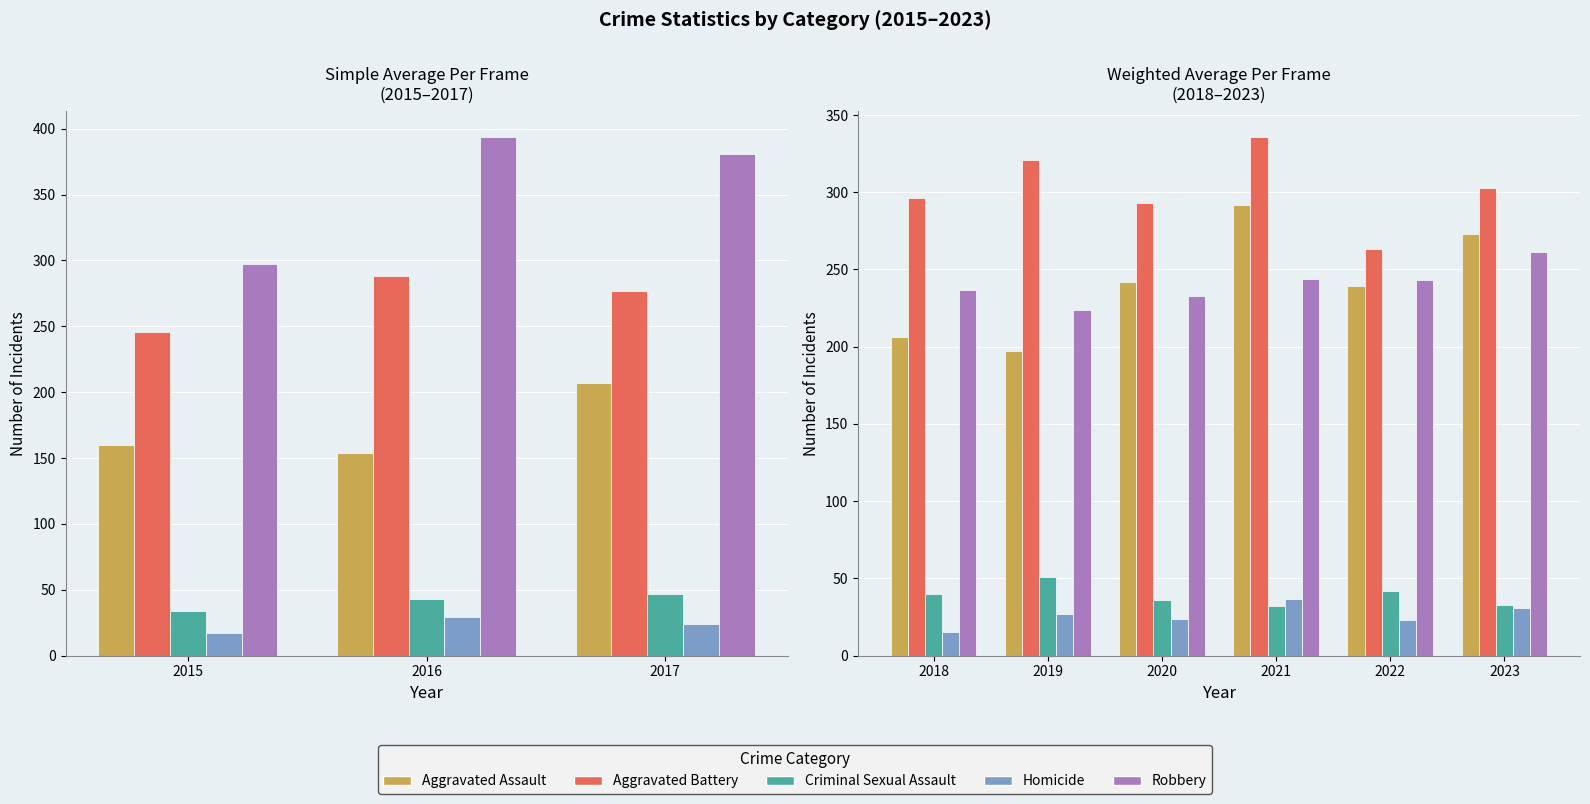

How many data points does each series have?

6